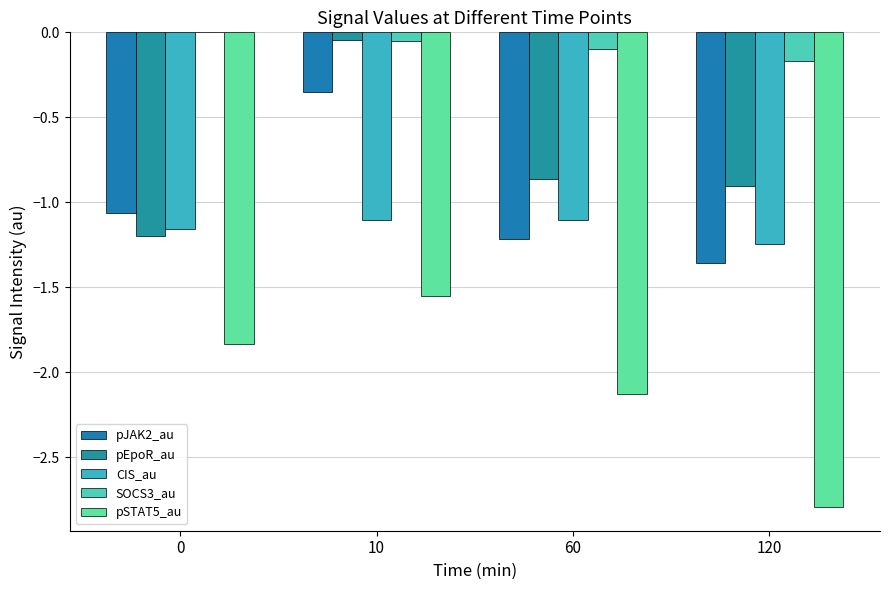

What is the sum of the pEpoR_au values at 120 and 60?

-1.8